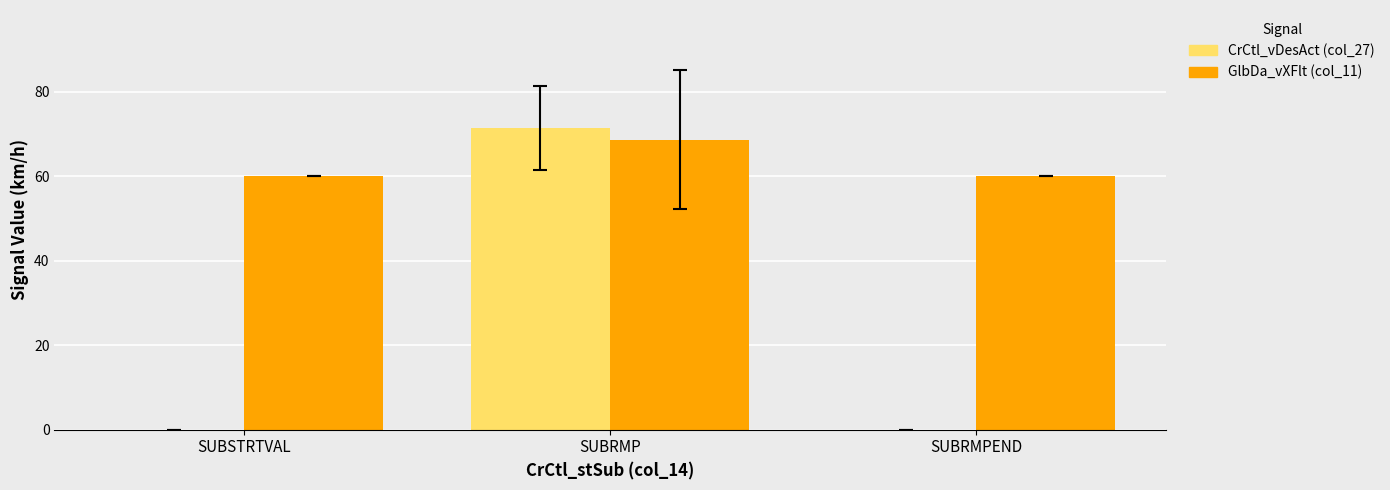

Count the number of data series in this chart.

2